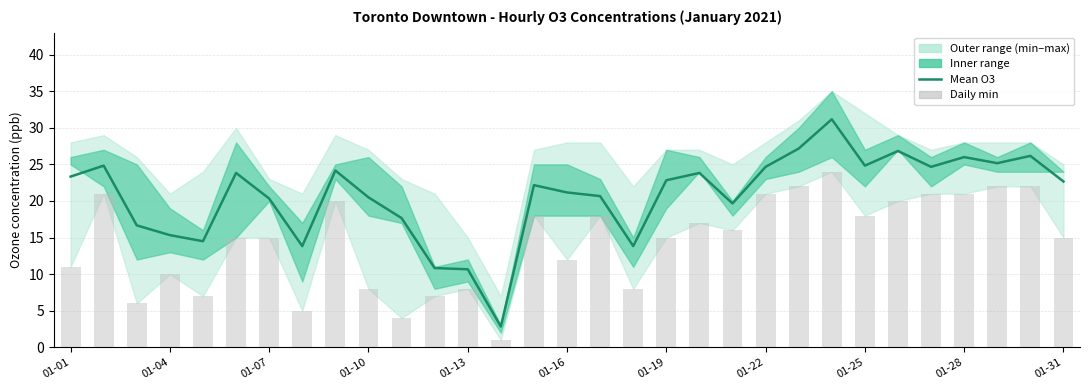

The value of Daily min bar at 01-19 is 15.0. True or false?

True